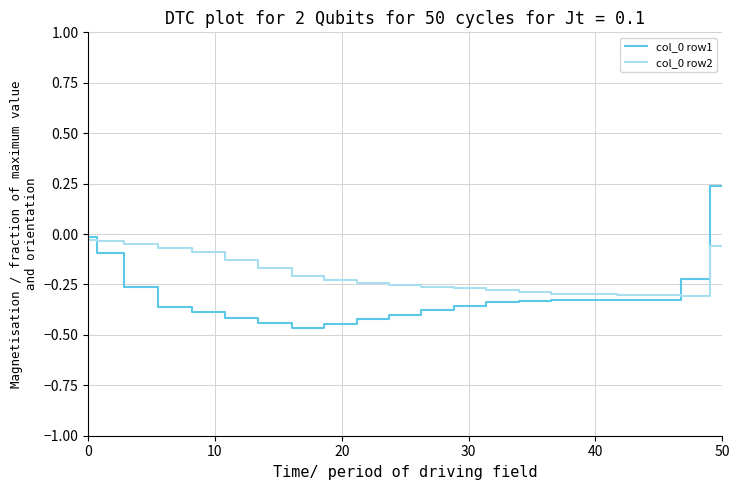

At which category is the sum across all series the highest?

50